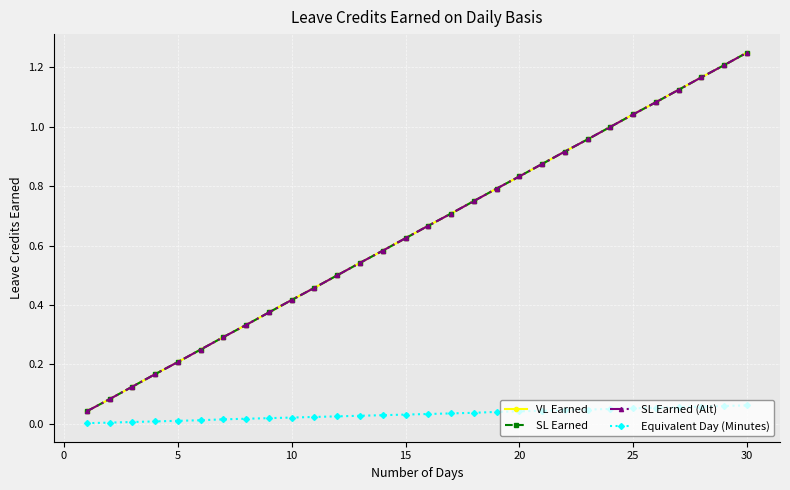

Which series has the largest total across all categories?

VL Earned